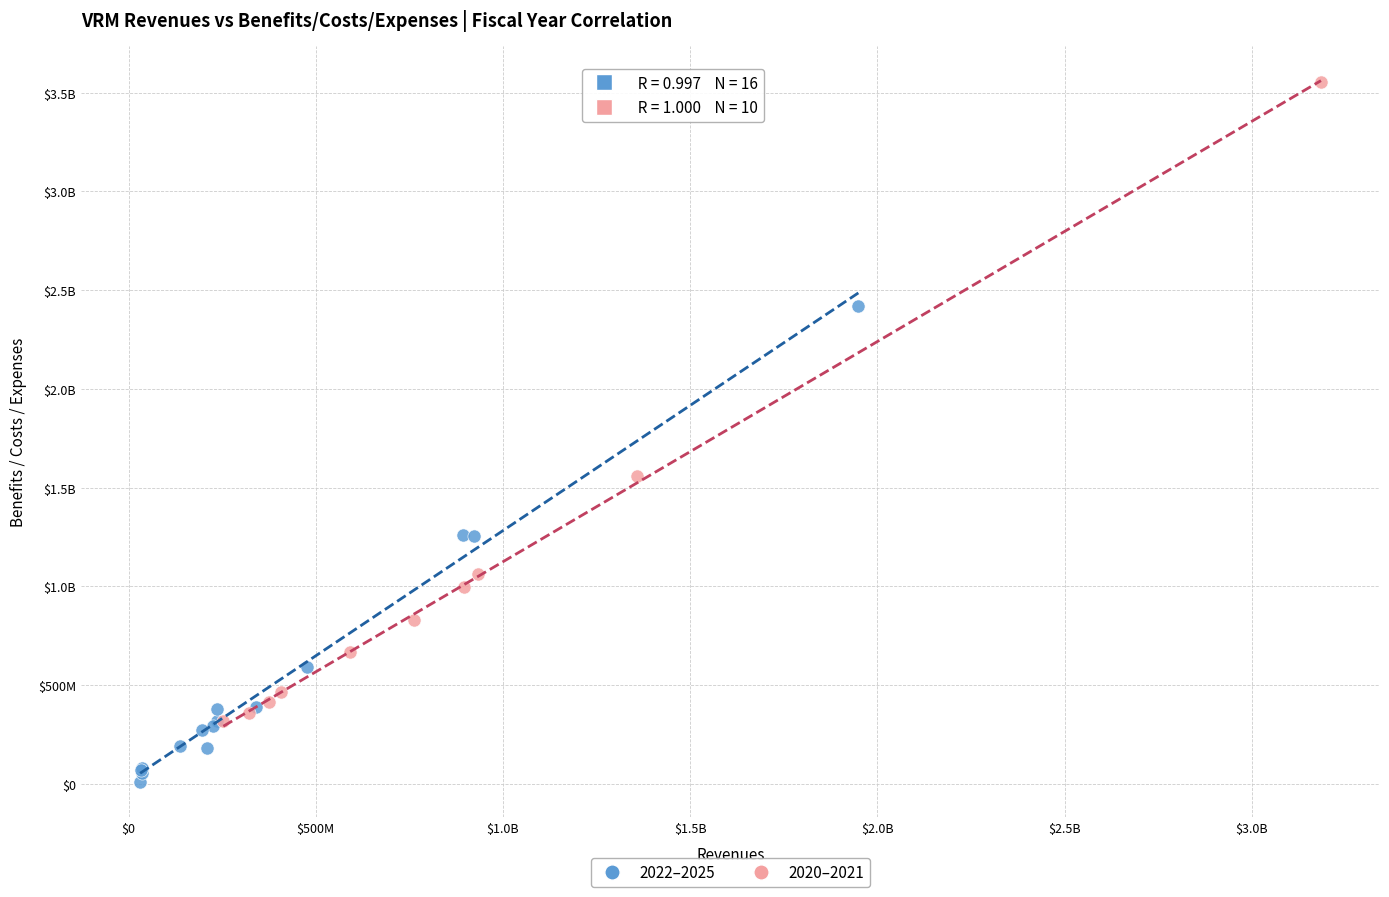

What are all the series names shown in the legend?

2022–2025, 2020–2021